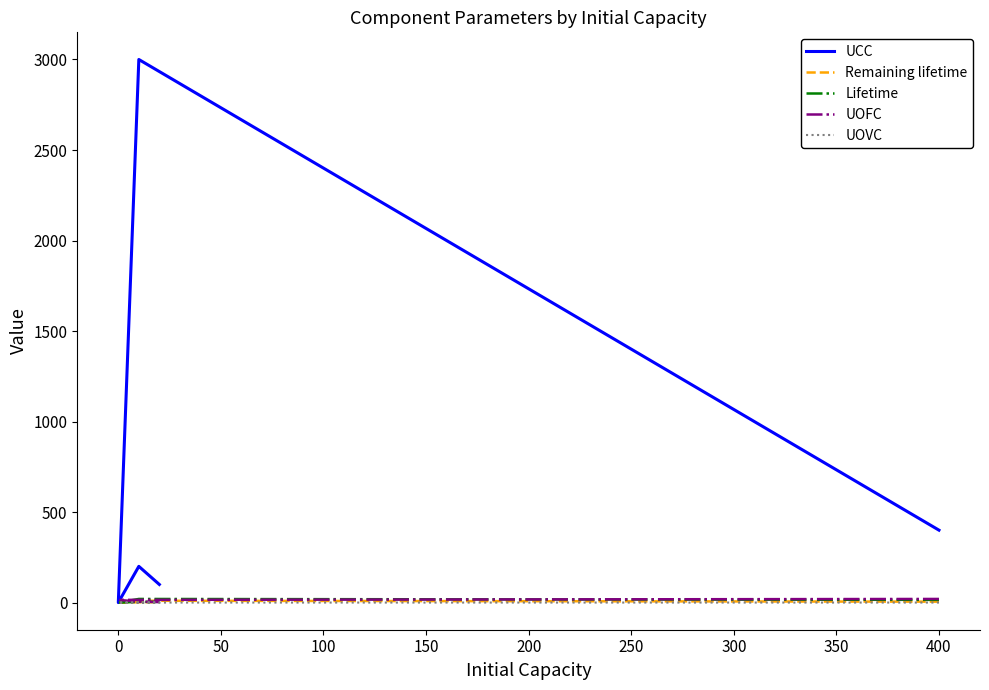

Is this an area chart (filled region under the line)?

No